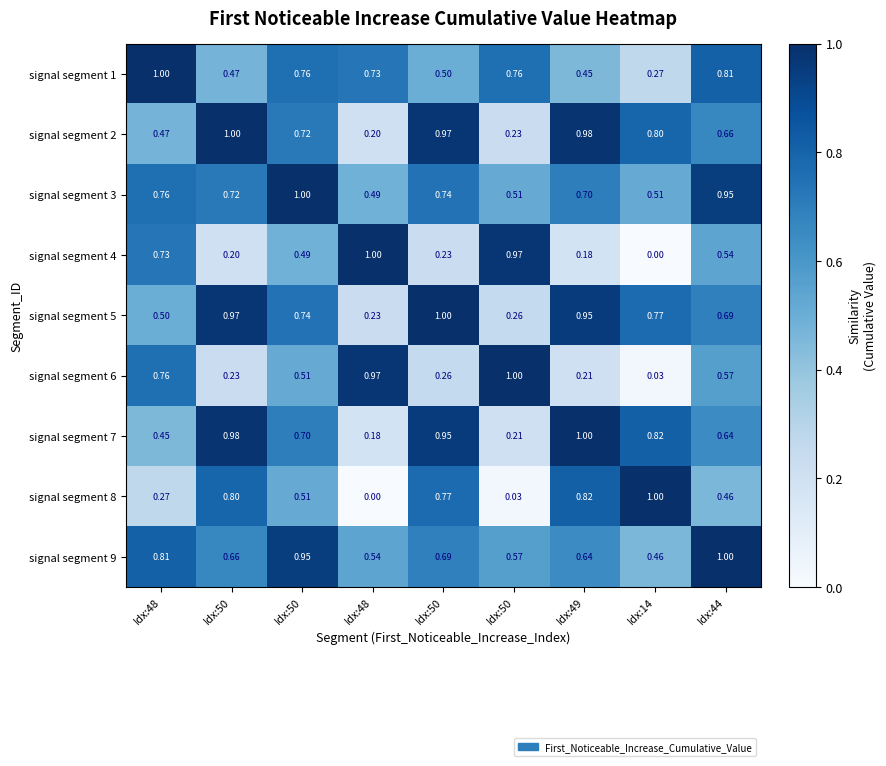

Reading left to right, transcribe all the data shown in this chart.

signal segment 1: Idx:48=1.0	Idx:50=0.5	Idx:50=0.8	Idx:48=0.7	Idx:50=0.5	Idx:50=0.8	Idx:49=0.5	Idx:14=0.3	Idx:44=0.8
signal segment 2: Idx:48=0.5	Idx:50=1.0	Idx:50=0.7	Idx:48=0.2	Idx:50=1.0	Idx:50=0.2	Idx:49=1.0	Idx:14=0.8	Idx:44=0.7
signal segment 3: Idx:48=0.8	Idx:50=0.7	Idx:50=1.0	Idx:48=0.5	Idx:50=0.7	Idx:50=0.5	Idx:49=0.7	Idx:14=0.5	Idx:44=0.9
signal segment 4: Idx:48=0.7	Idx:50=0.2	Idx:50=0.5	Idx:48=1.0	Idx:50=0.2	Idx:50=1.0	Idx:49=0.2	Idx:14=0.0	Idx:44=0.5
signal segment 5: Idx:48=0.5	Idx:50=1.0	Idx:50=0.7	Idx:48=0.2	Idx:50=1.0	Idx:50=0.3	Idx:49=0.9	Idx:14=0.8	Idx:44=0.7
signal segment 6: Idx:48=0.8	Idx:50=0.2	Idx:50=0.5	Idx:48=1.0	Idx:50=0.3	Idx:50=1.0	Idx:49=0.2	Idx:14=0.0	Idx:44=0.6
signal segment 7: Idx:48=0.5	Idx:50=1.0	Idx:50=0.7	Idx:48=0.2	Idx:50=0.9	Idx:50=0.2	Idx:49=1.0	Idx:14=0.8	Idx:44=0.6
signal segment 8: Idx:48=0.3	Idx:50=0.8	Idx:50=0.5	Idx:48=0.0	Idx:50=0.8	Idx:50=0.0	Idx:49=0.8	Idx:14=1.0	Idx:44=0.5
signal segment 9: Idx:48=0.8	Idx:50=0.7	Idx:50=0.9	Idx:48=0.5	Idx:50=0.7	Idx:50=0.6	Idx:49=0.6	Idx:14=0.5	Idx:44=1.0